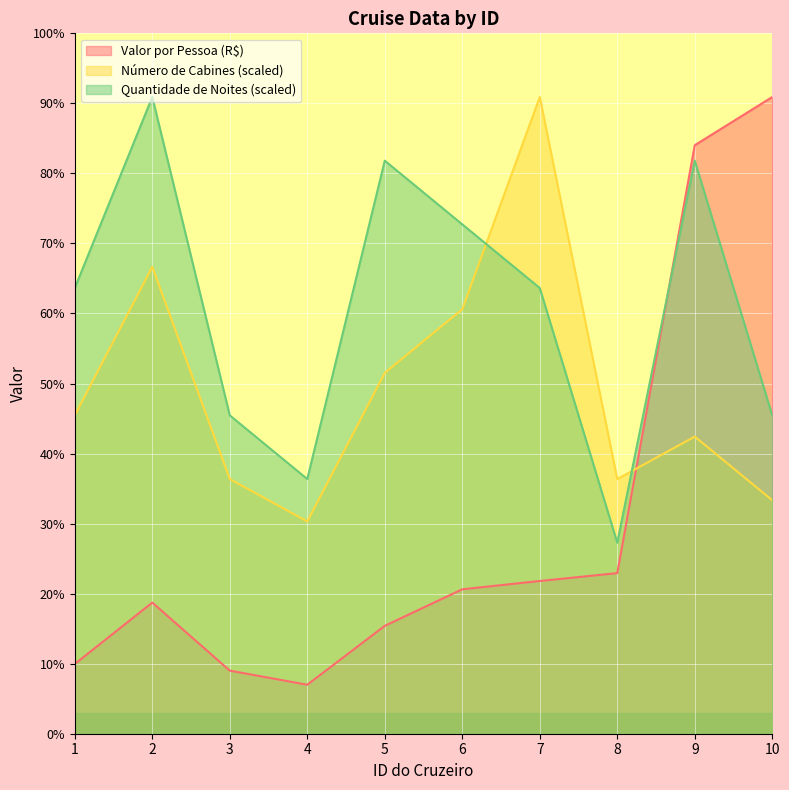

Between 1 and 8, which is larger?

8